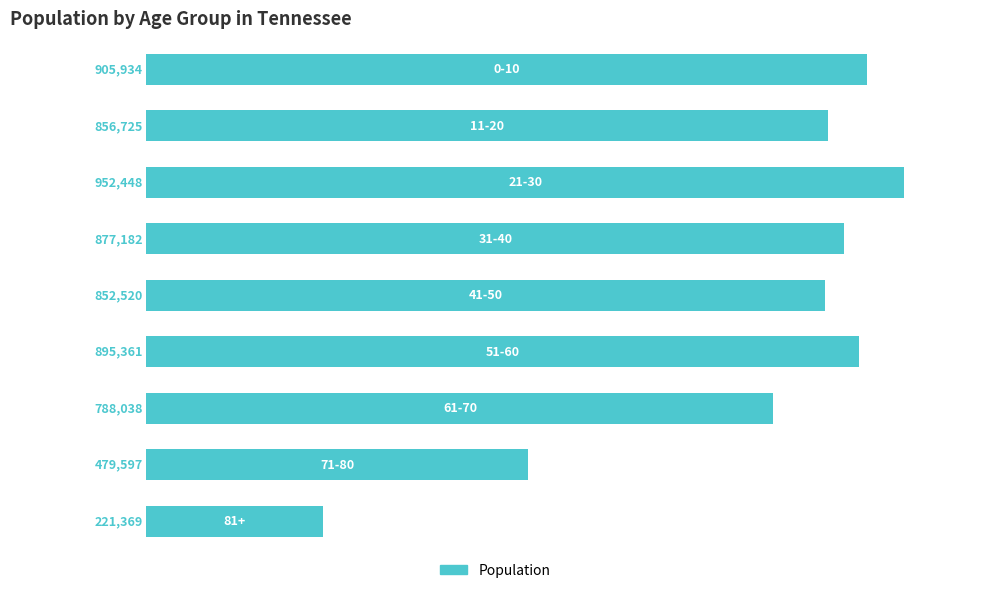

Where is the data nearest to the value 61?

7